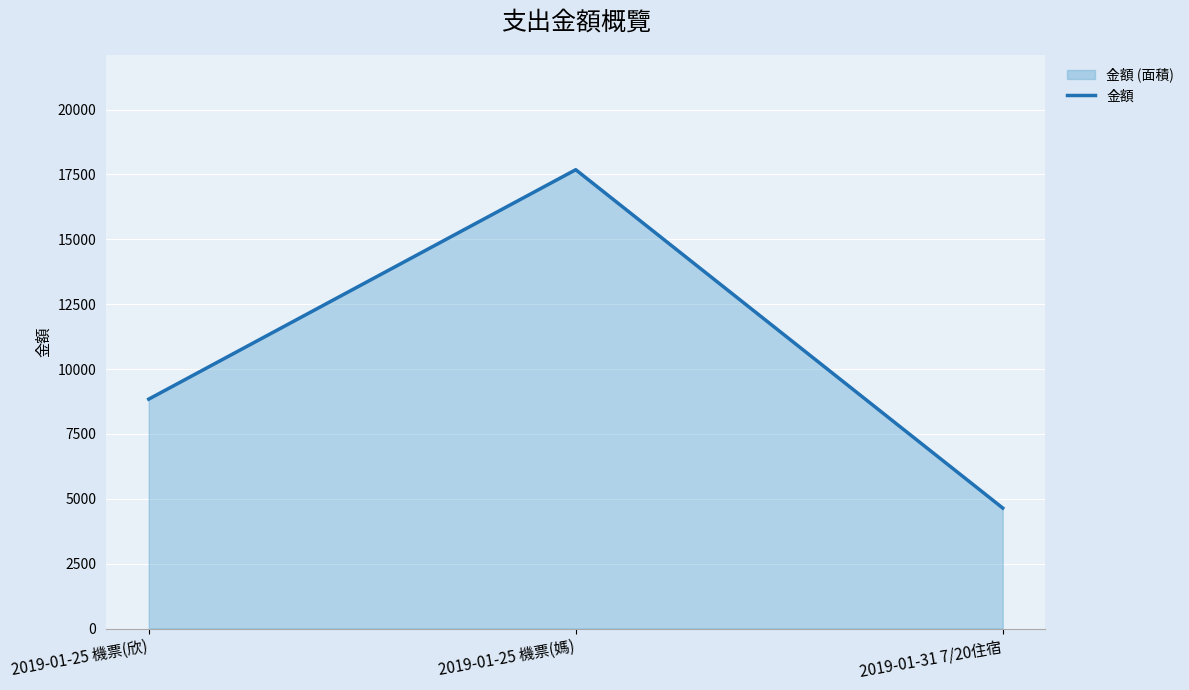

Rank the categories by value from lowest to highest.

2019-01-31 7/20住宿, 2019-01-25 機票(欣), 2019-01-25 機票(媽)